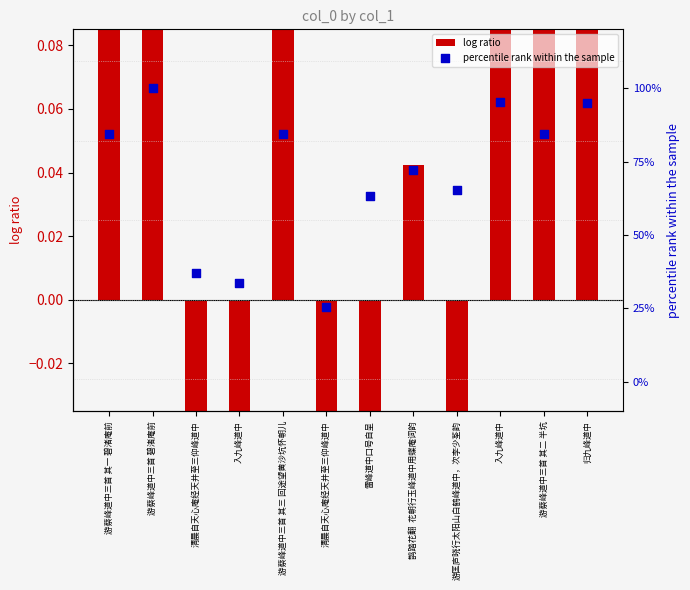

At which category is the sum across all series the highest?

游蔡峰道中三首 碧渚庵前